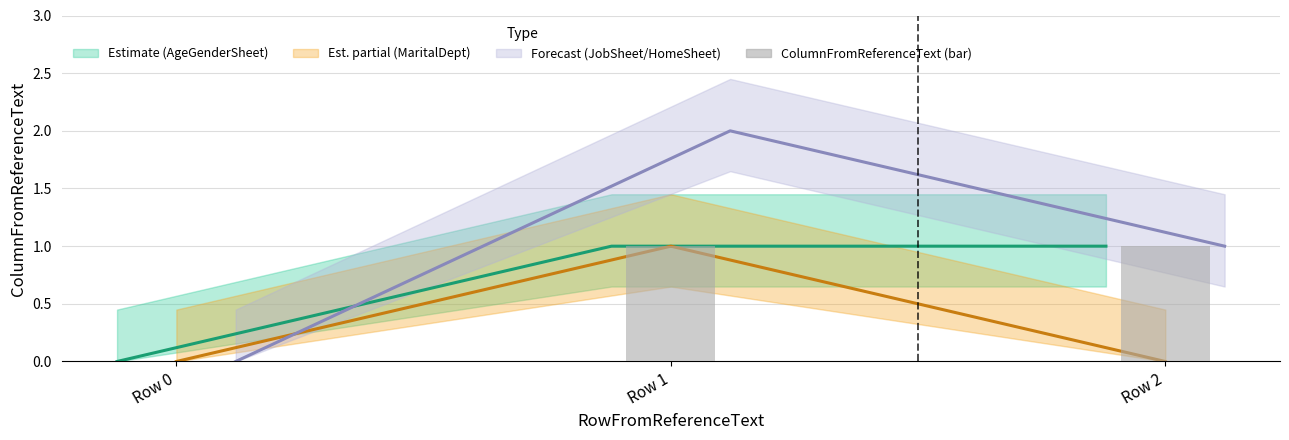

Does the chart contain any negative values?

No